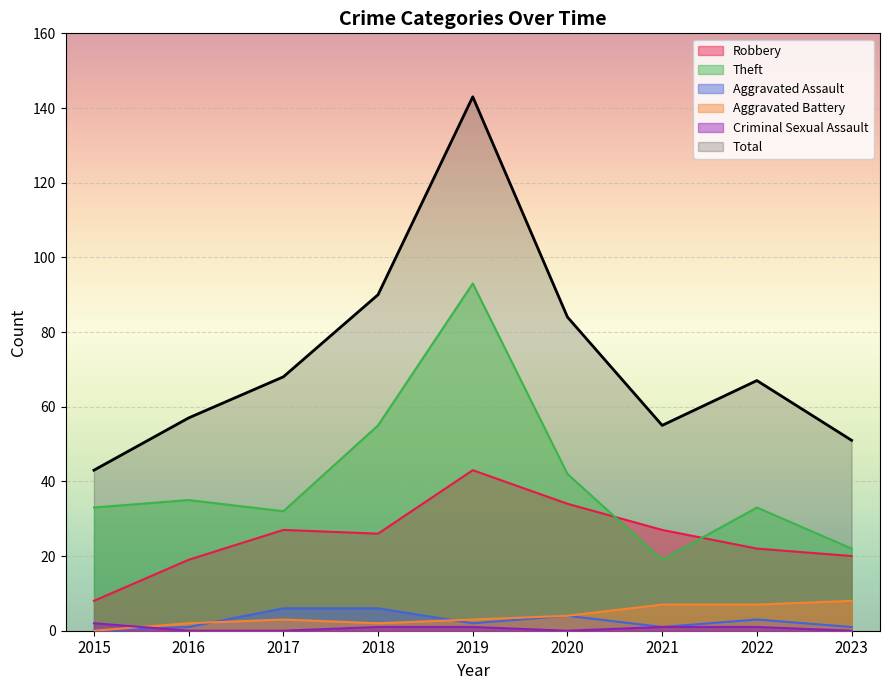

What is the sum of all Criminal Sexual Assault values?

6